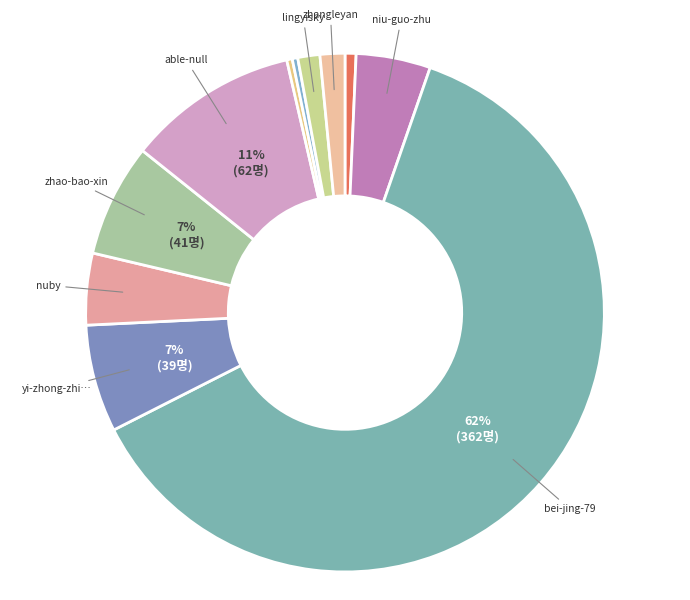

Count the number of slices in the pie.

11